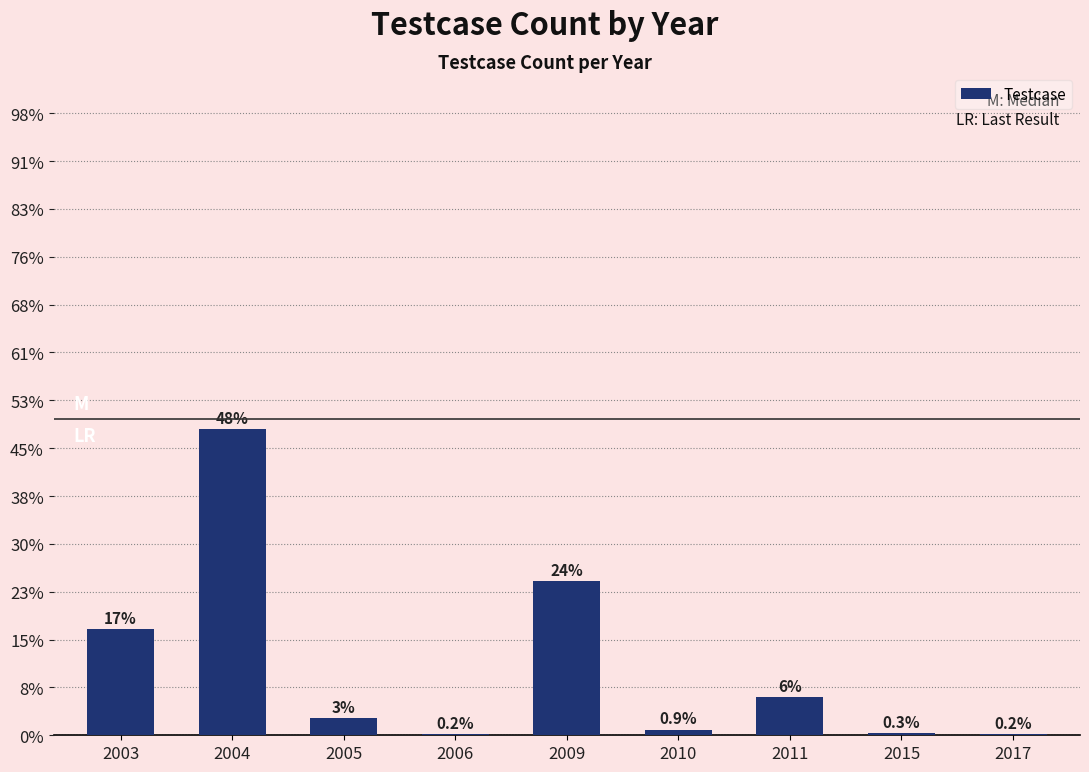

Are the bars horizontal?

No